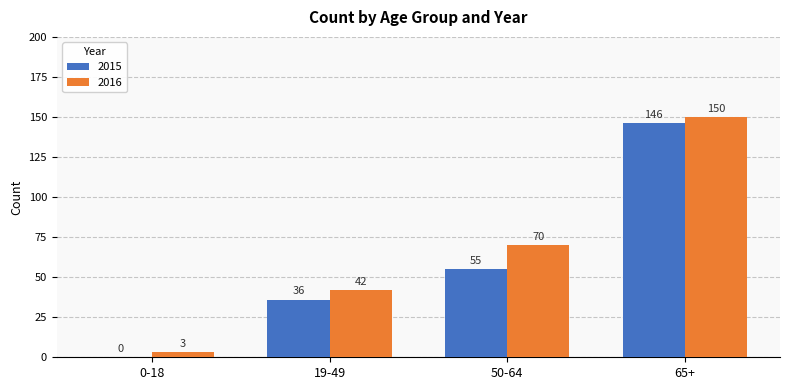

What is the sum of the 2015 values at 65+ and 0-18?

146